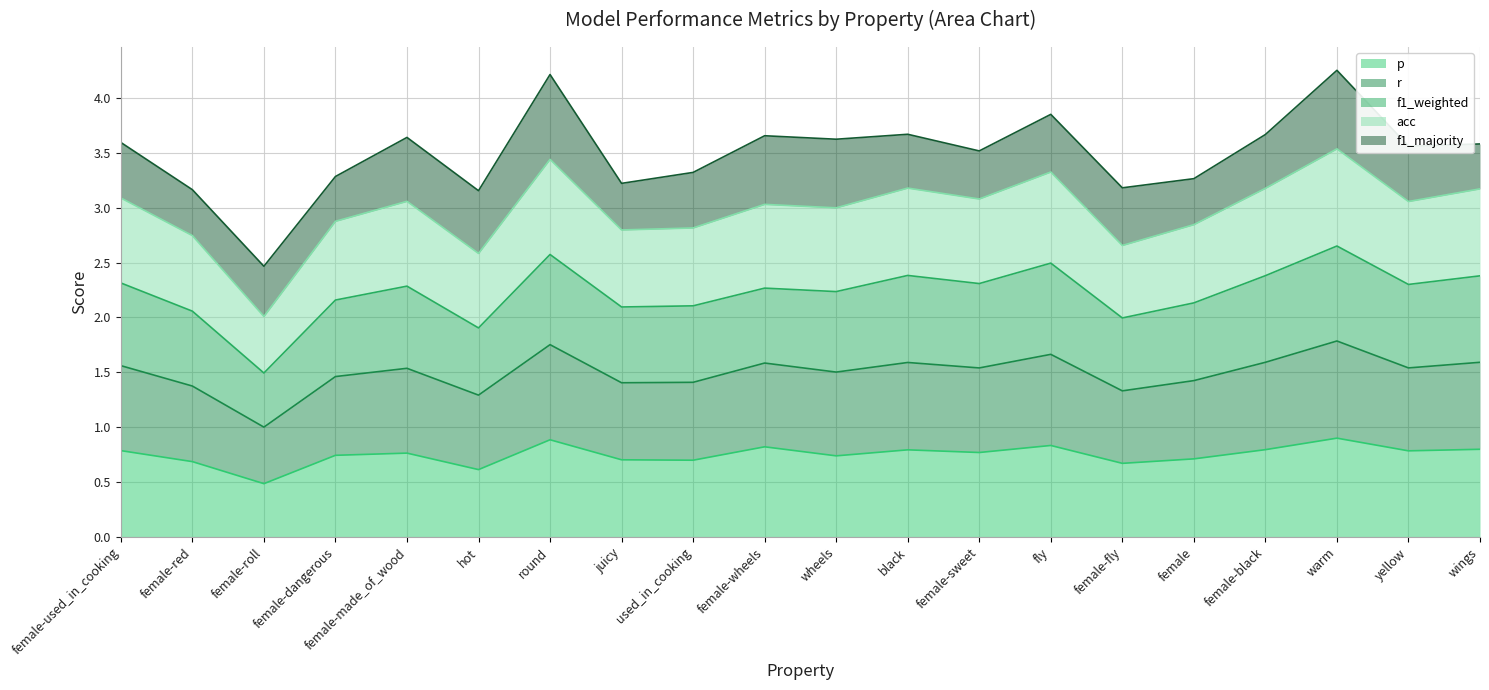

Does the chart display data point markers on the line(s)?

No